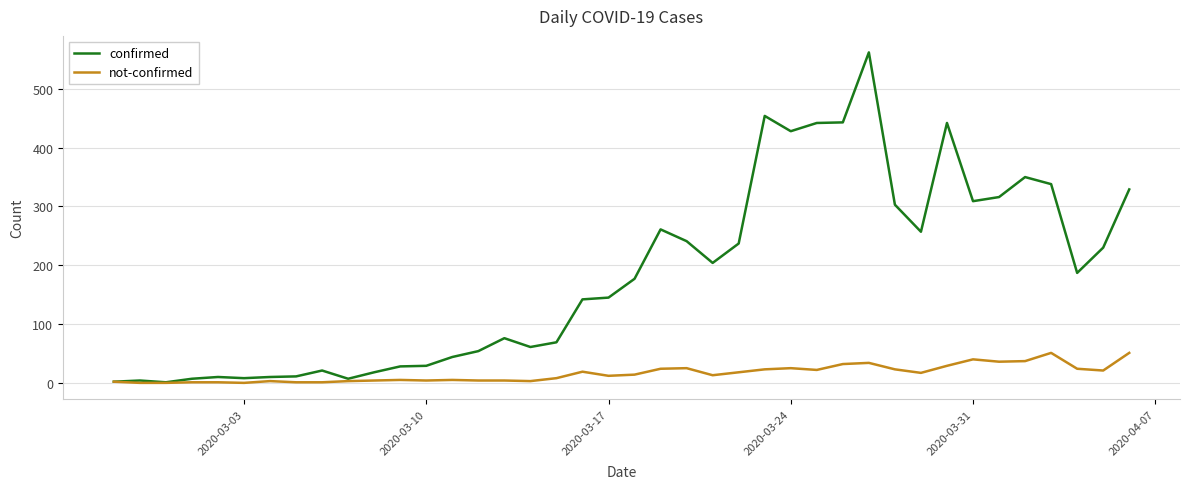

Which series has the widest spread of values?

confirmed